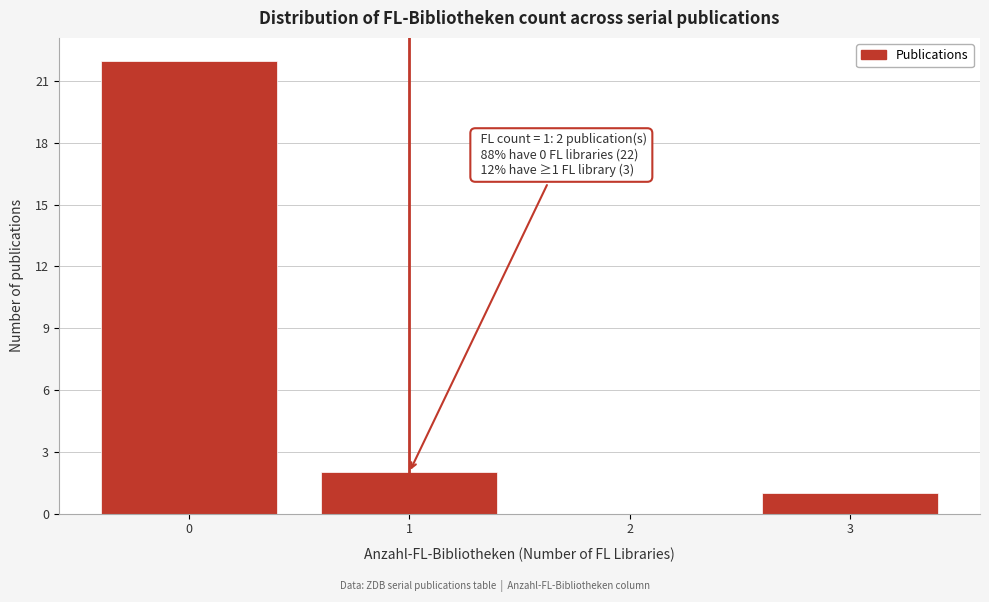

Reading left to right, list all the values displayed in this chart.

0=22	1=2	2=0	3=1